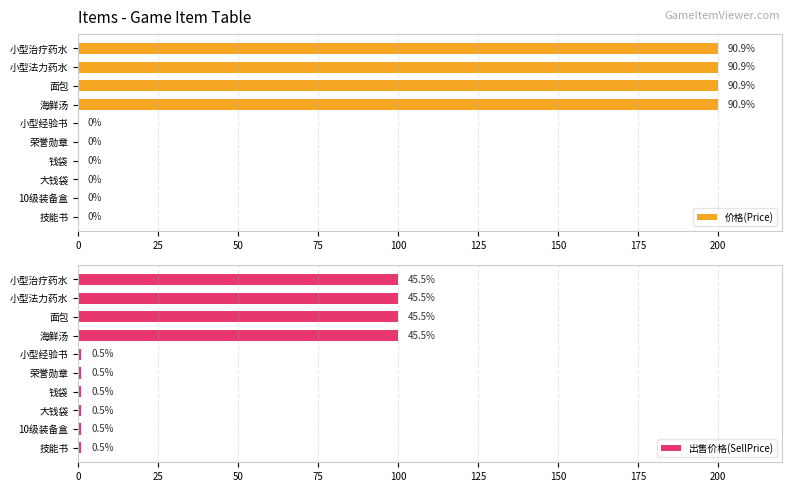

What is the maximum value for 价格(Price)?

200